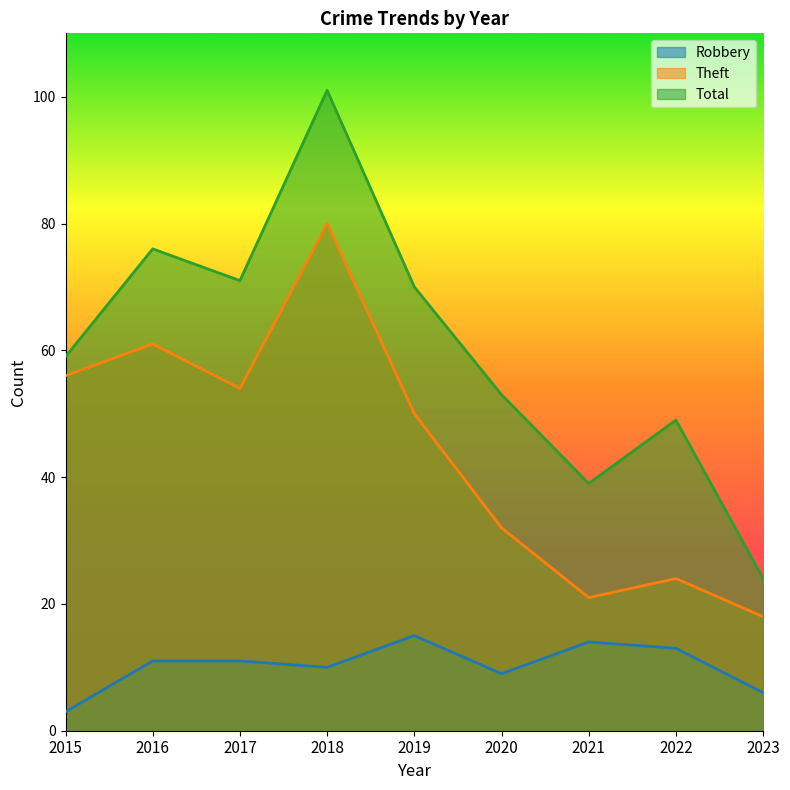

At which category is the sum across all series the highest?

2018